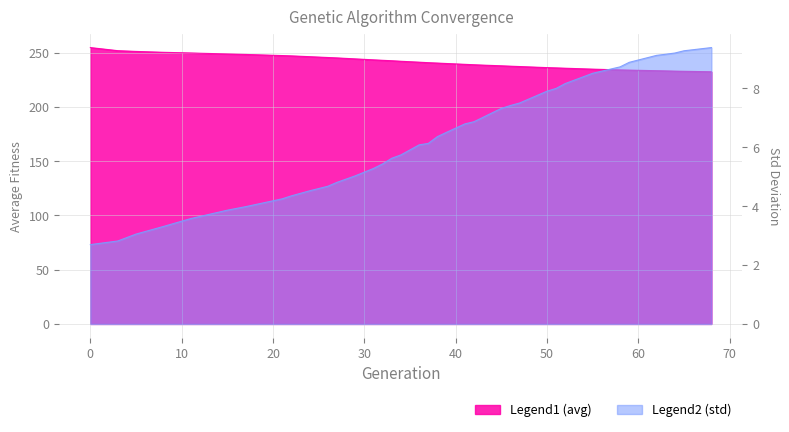

What is the difference between the avg values at 43 and 64?

5.5